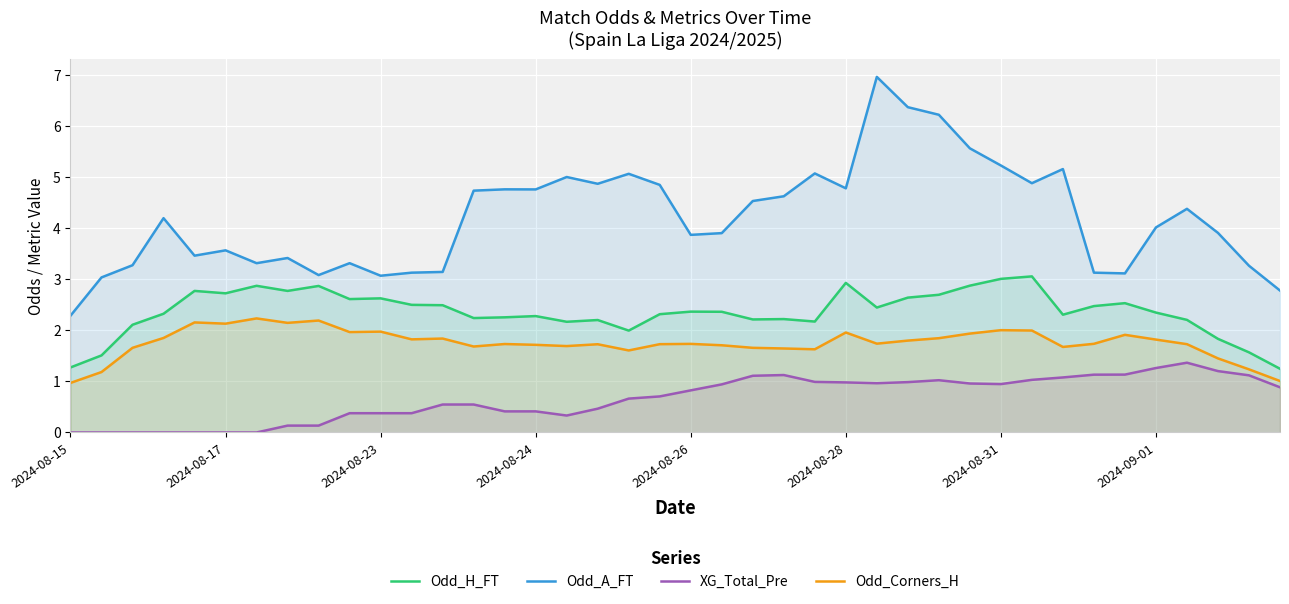

True or false: Odd_H_FT and XG_Total_Pre intersect in this chart.

False